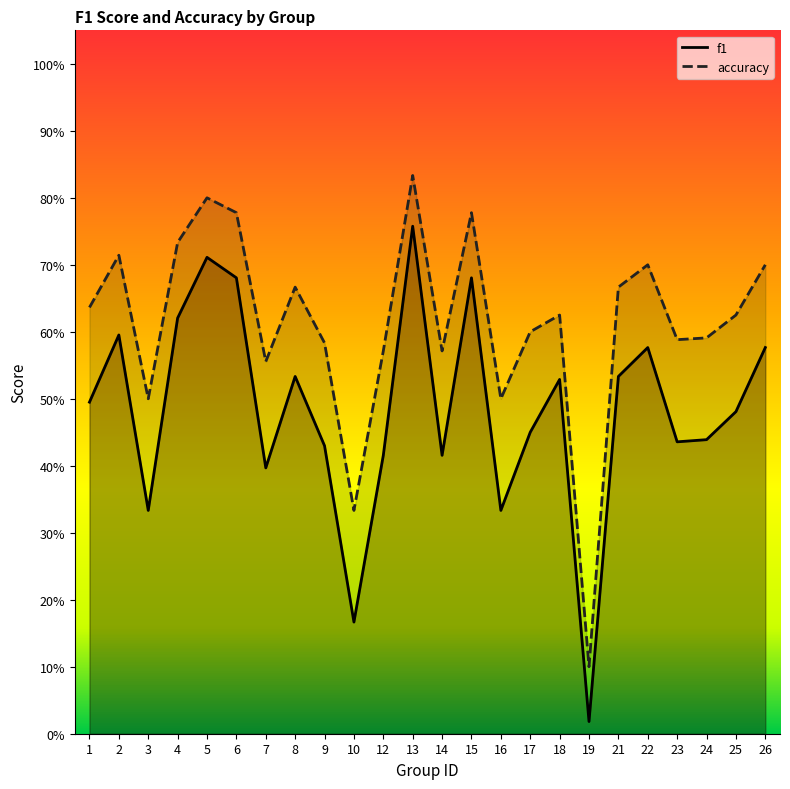

What is the value of the accuracy point at the 4th from the left?

0.7